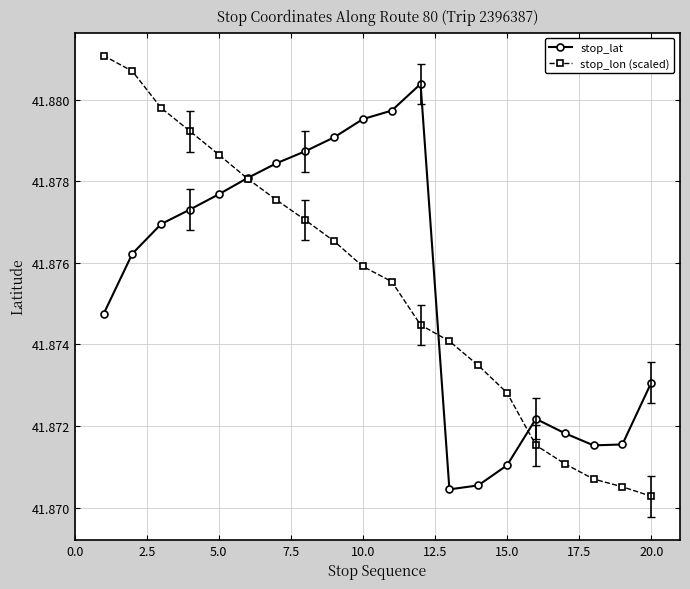

After their last crossing, which series has the higher values: stop_lon (scaled) or stop_lat?

stop_lat